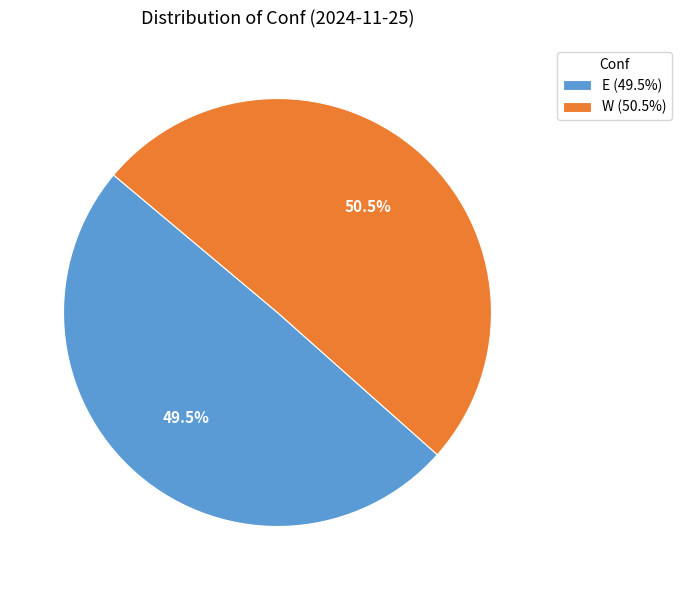

Rank the categories by value from lowest to highest.

E, W